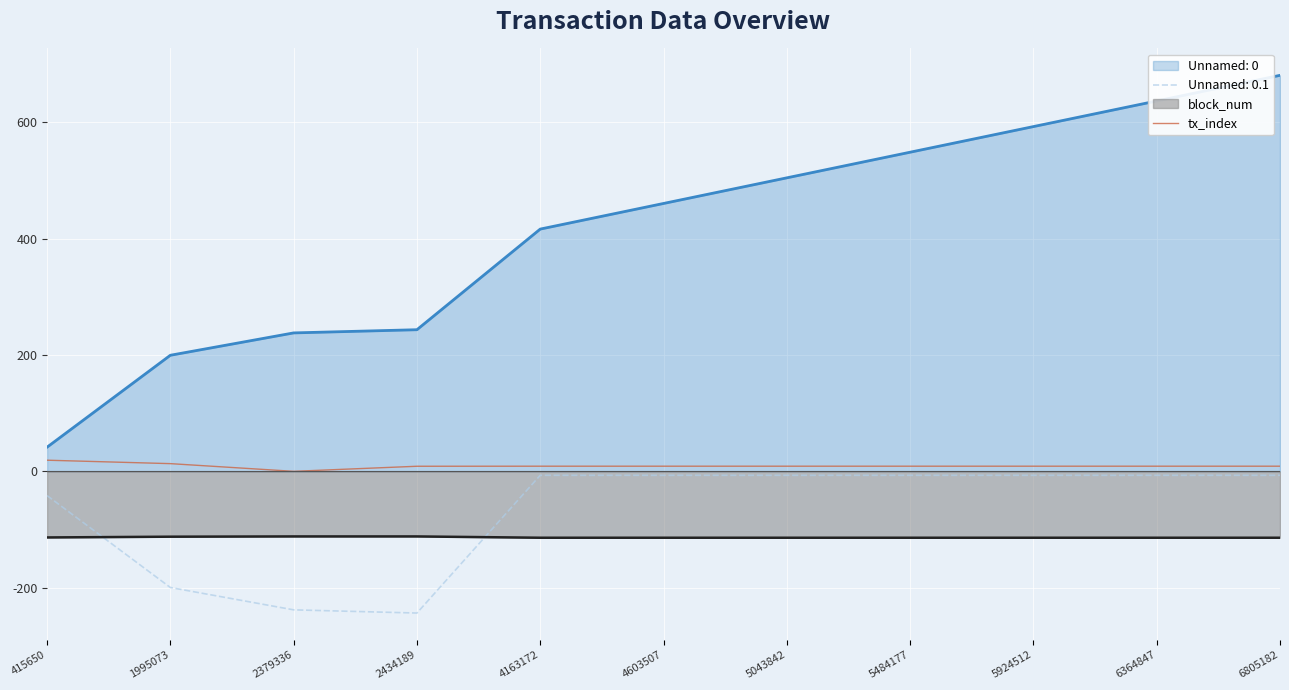

Is it true that the value at 6364847 is 15.3?

False